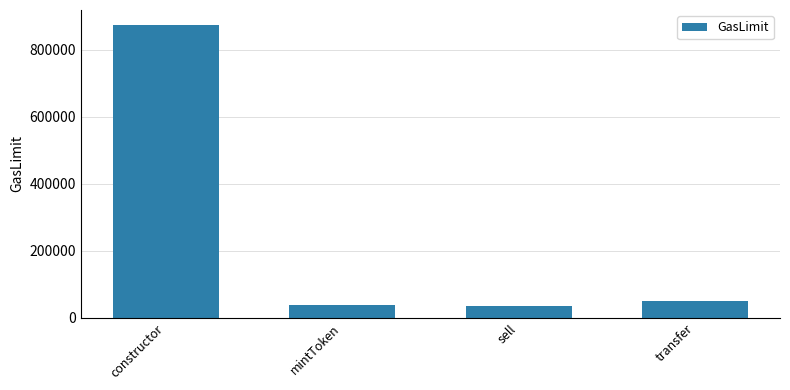

What is the change in value from constructor to transfer?

-822940